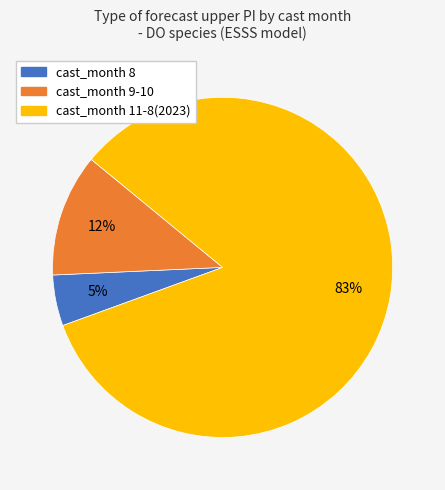

How many slices are in this pie chart?

3